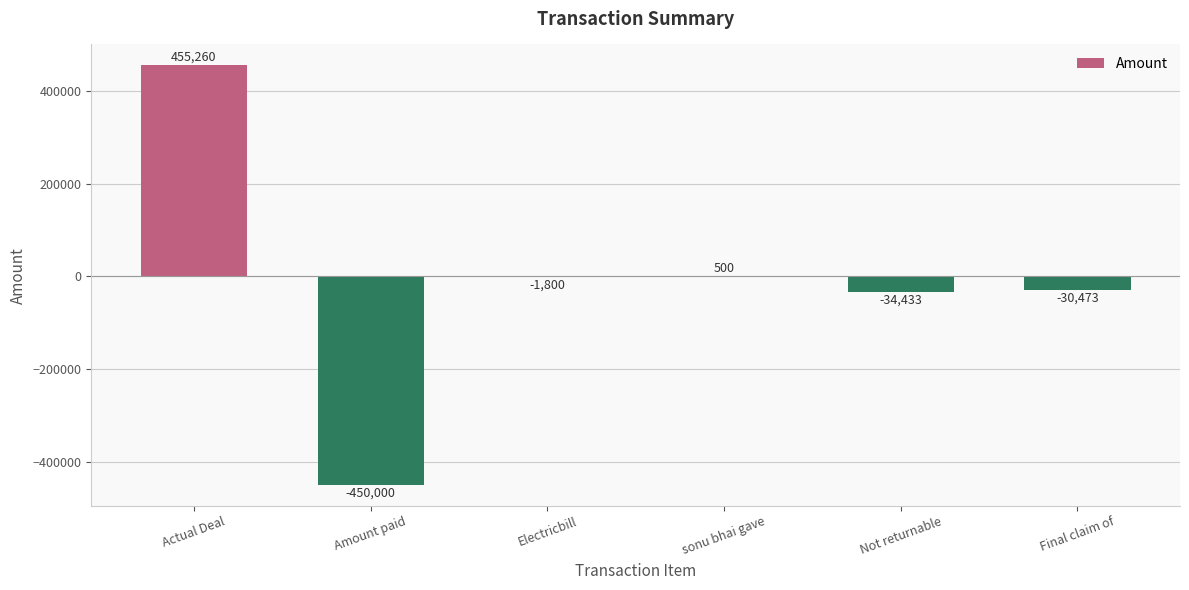

The value at sonu bhai gave is 500.0. True or false?

True